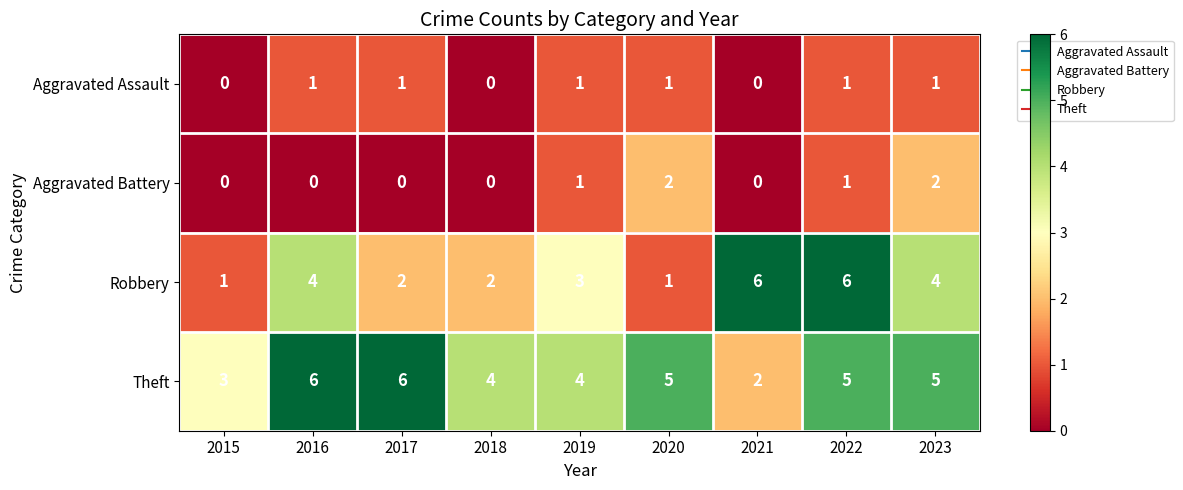

What is the sum of all Aggravated Assault values?

6